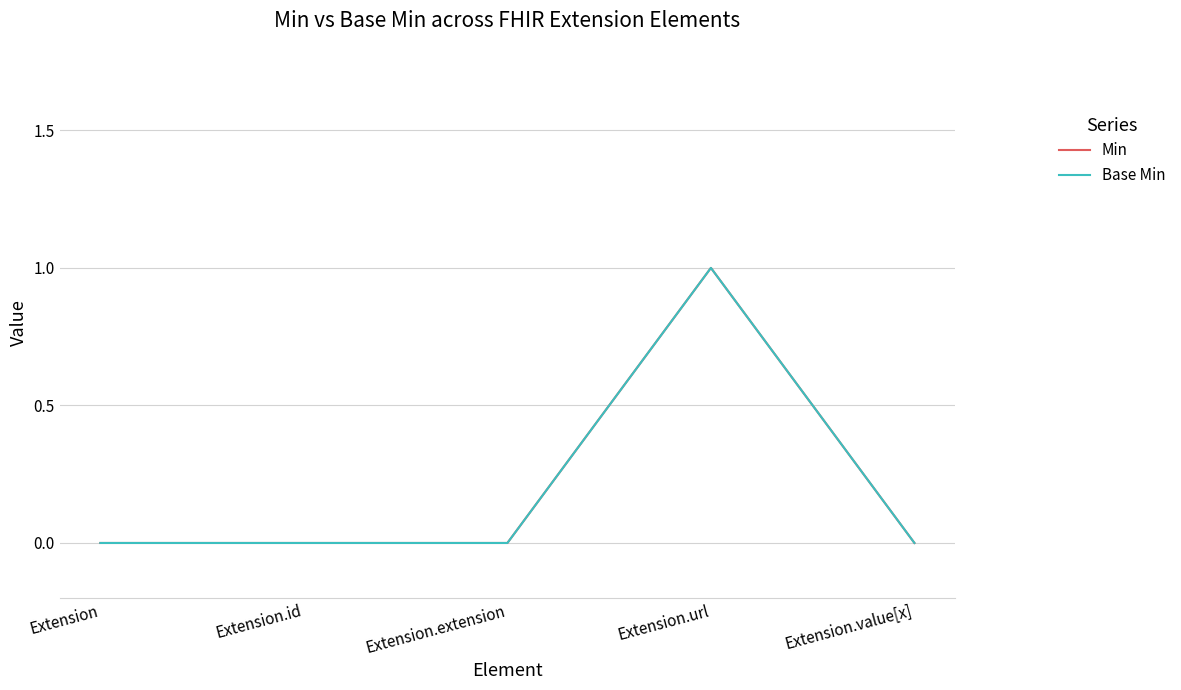

Does the chart display data point markers on the line(s)?

No